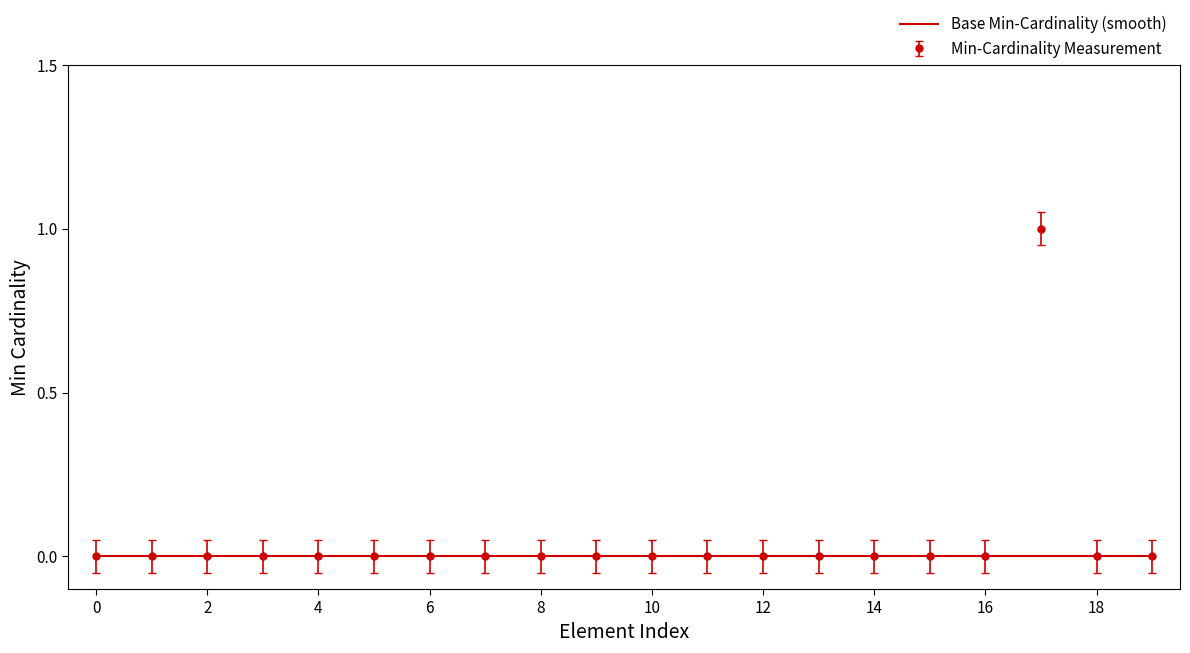

Which series has the widest spread of values?

Min-Cardinality Measurement